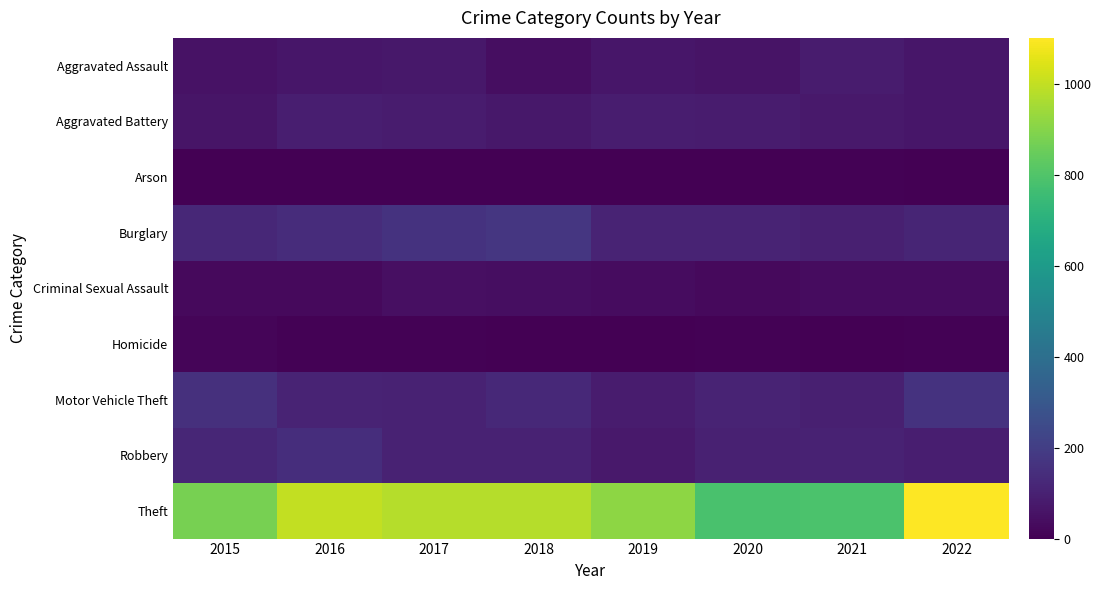

Reading right to left, extract all data points from this chart.

Aggravated Assault: 2022=66	2021=86	2020=56	2019=65	2018=43	2017=72	2016=66	2015=54
Aggravated Battery: 2022=65	2021=75	2020=82	2019=88	2018=70	2017=83	2016=93	2015=64
Arson: 2022=4	2021=8	2020=4	2019=2	2018=3	2017=1	2016=2	2015=2
Burglary: 2022=115	2021=95	2020=110	2019=110	2018=176	2017=162	2016=139	2015=121
Criminal Sexual Assault: 2022=38	2021=36	2020=26	2019=36	2018=43	2017=44	2016=28	2015=28
Homicide: 2022=7	2021=2	2020=6	2019=0	2018=2	2017=5	2016=8	2015=13
Motor Vehicle Theft: 2022=162	2021=96	2020=109	2019=84	2018=127	2017=104	2016=110	2015=152
Robbery: 2022=93	2021=105	2020=102	2019=75	2018=107	2017=105	2016=145	2015=117
Theft: 2022=1101	2021=791	2020=783	2019=914	2018=977	2017=979	2016=999	2015=874